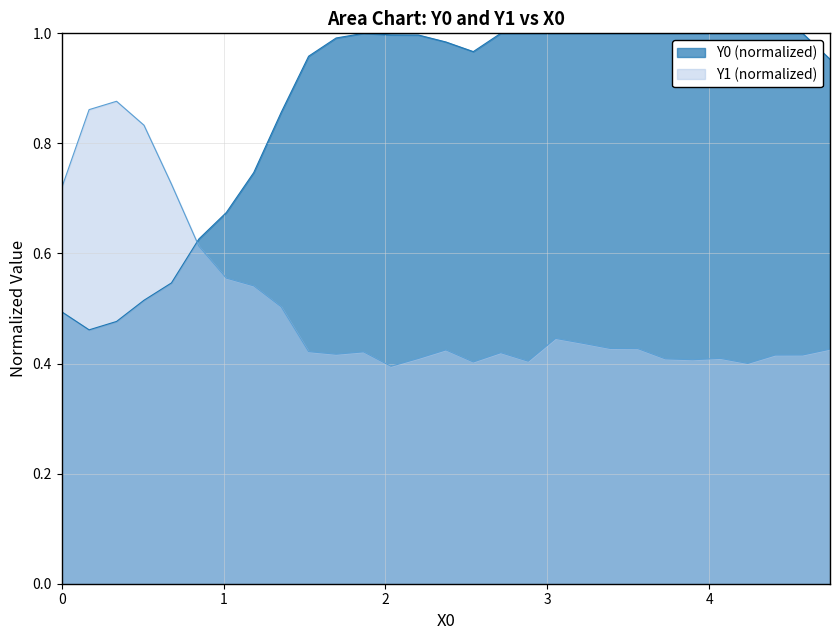

Reading right to left, extract all data points from this chart.

Y0: 1.0	1.0	1.0	1.0	1.0	1.0	1.0	1.0	1.0	1.0	1.0	1.0	1.0	1.0	1.0	1.0	1.0	1.0	1.0	1.0	0.9	0.7	0.7	0.6	0.5	0.5	0.5	0.5	0.5
Y1: 0.4	0.4	0.4	0.4	0.4	0.4	0.4	0.4	0.4	0.4	0.4	0.4	0.4	0.4	0.4	0.4	0.4	0.4	0.4	0.4	0.5	0.5	0.6	0.6	0.7	0.8	0.9	0.9	0.7